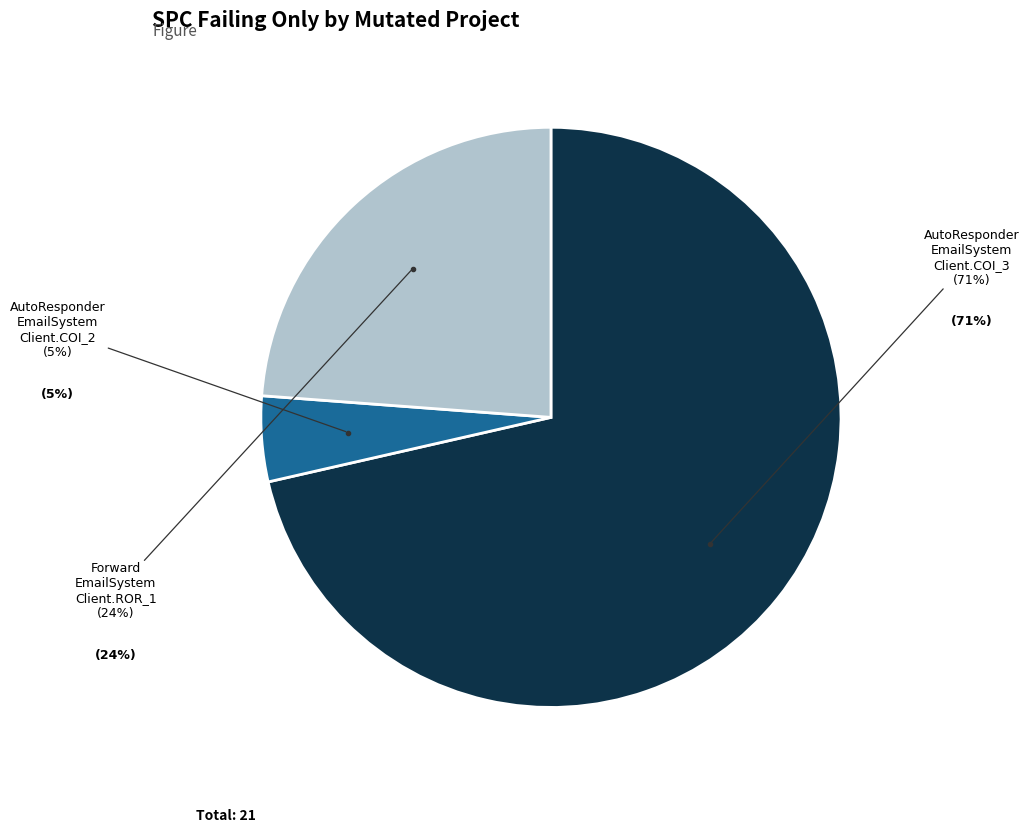

Which category has the smallest portion of the pie?

AutoResponder.EmailSystem.Client.COI_2